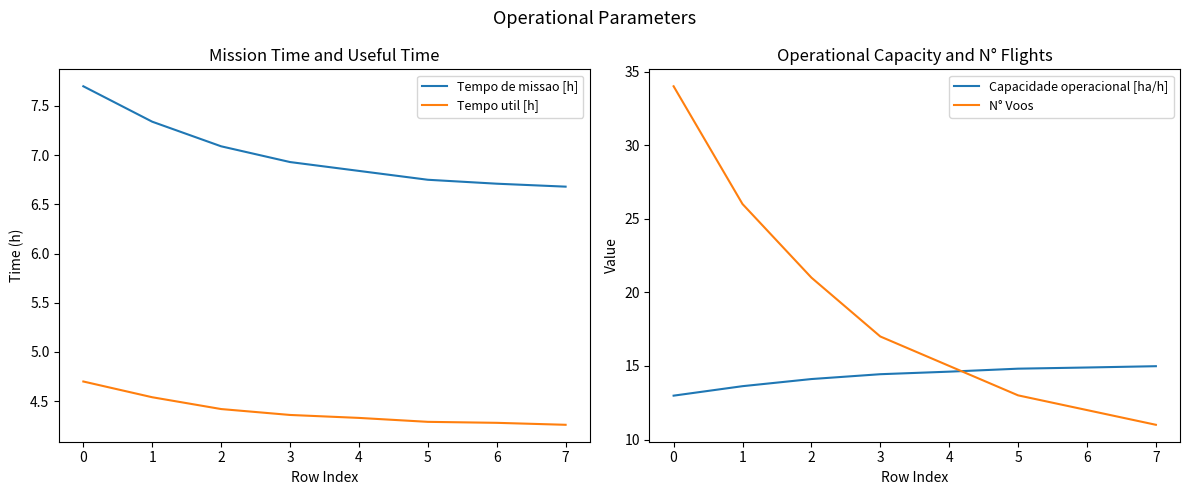

What is the highest value of the Tempo util [h] series?

4.7